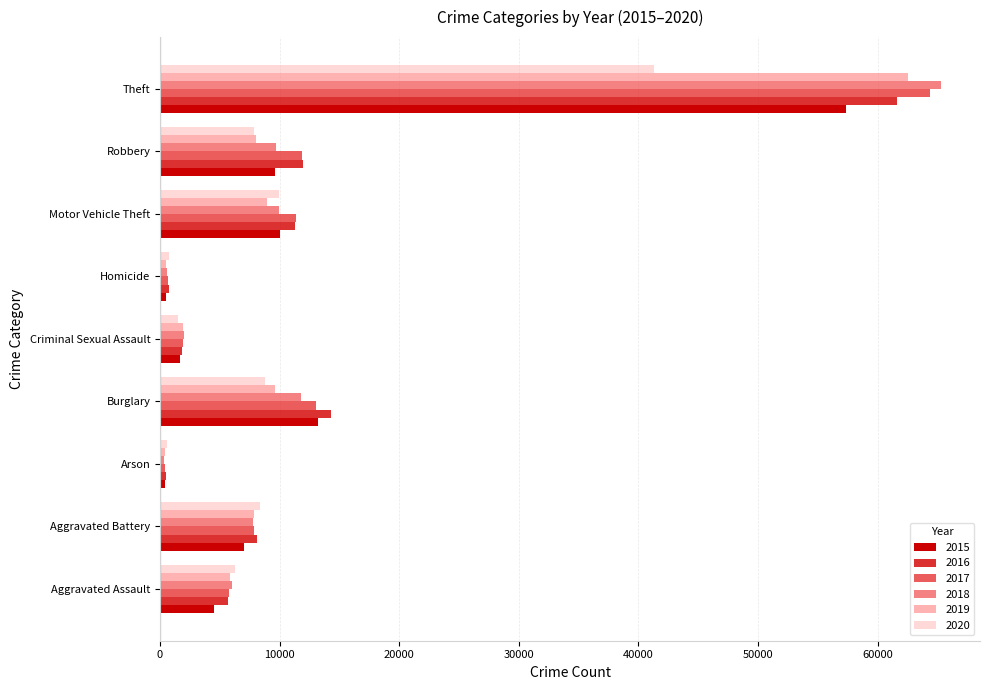

What is the value of the 2015 bar at the 3rd from the left?

448